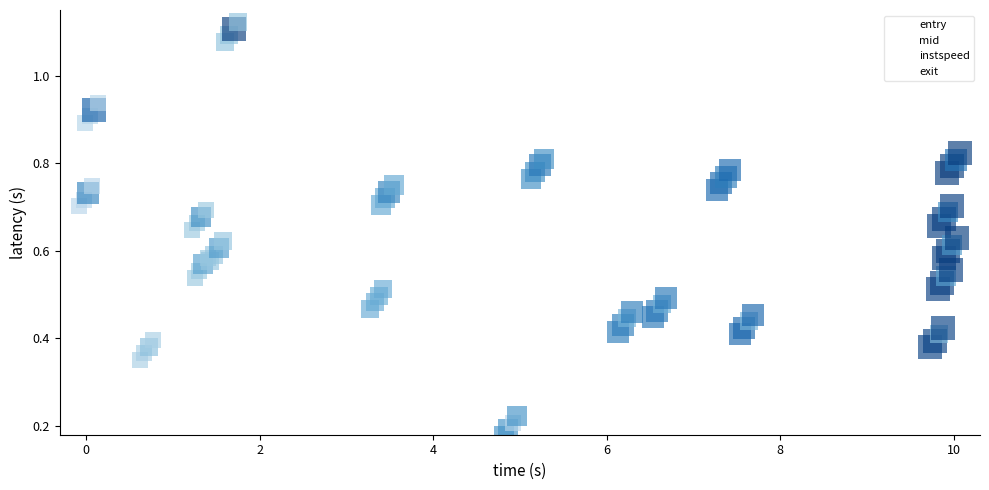

Rank the series by their maximum value, from lowest to highest.

entry, mid, instspeed, exit